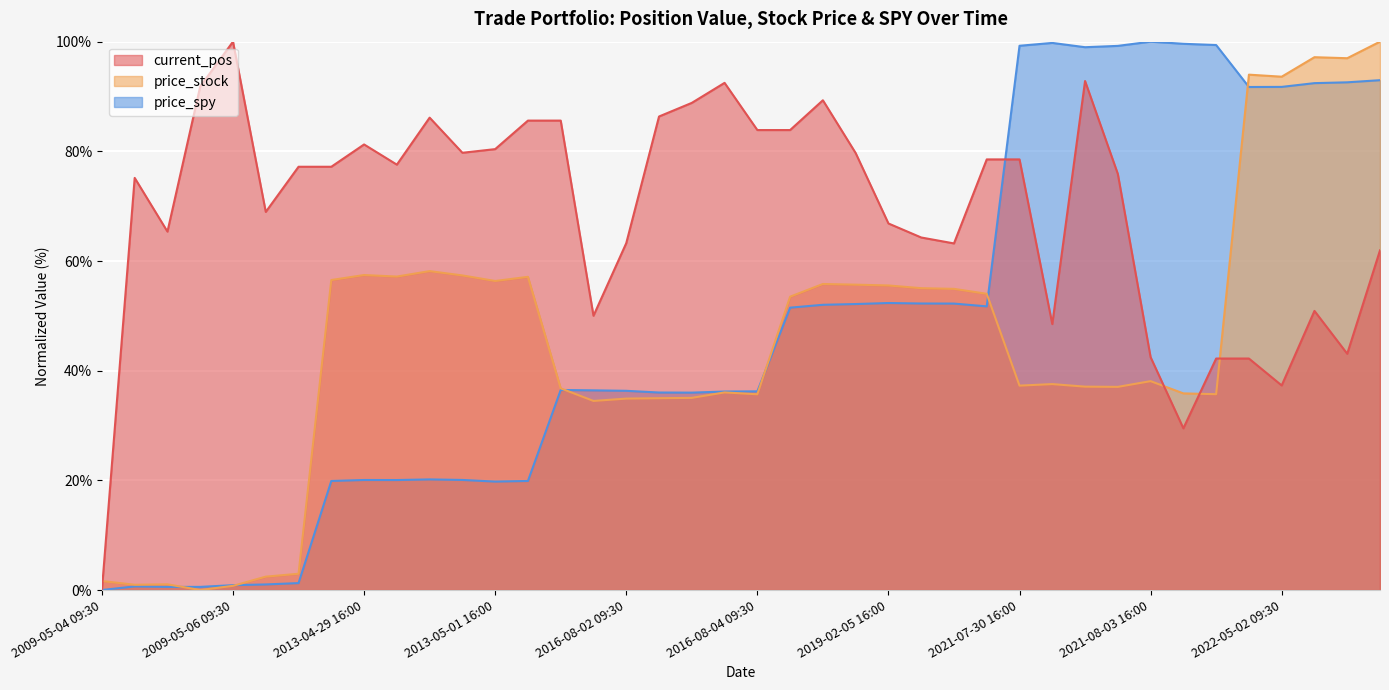

At 2013-05-01 16:00, list the series in order from largest to smallest.

current_pos, price_stock, price_spy